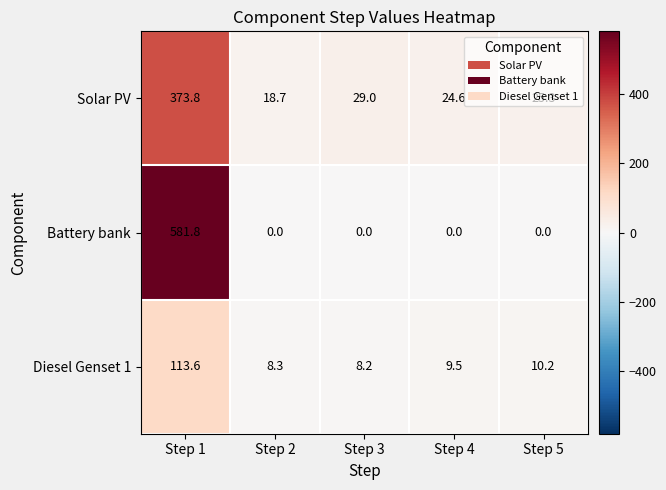

Between Step 1 and Step 2, which series saw the biggest shift?

Battery bank